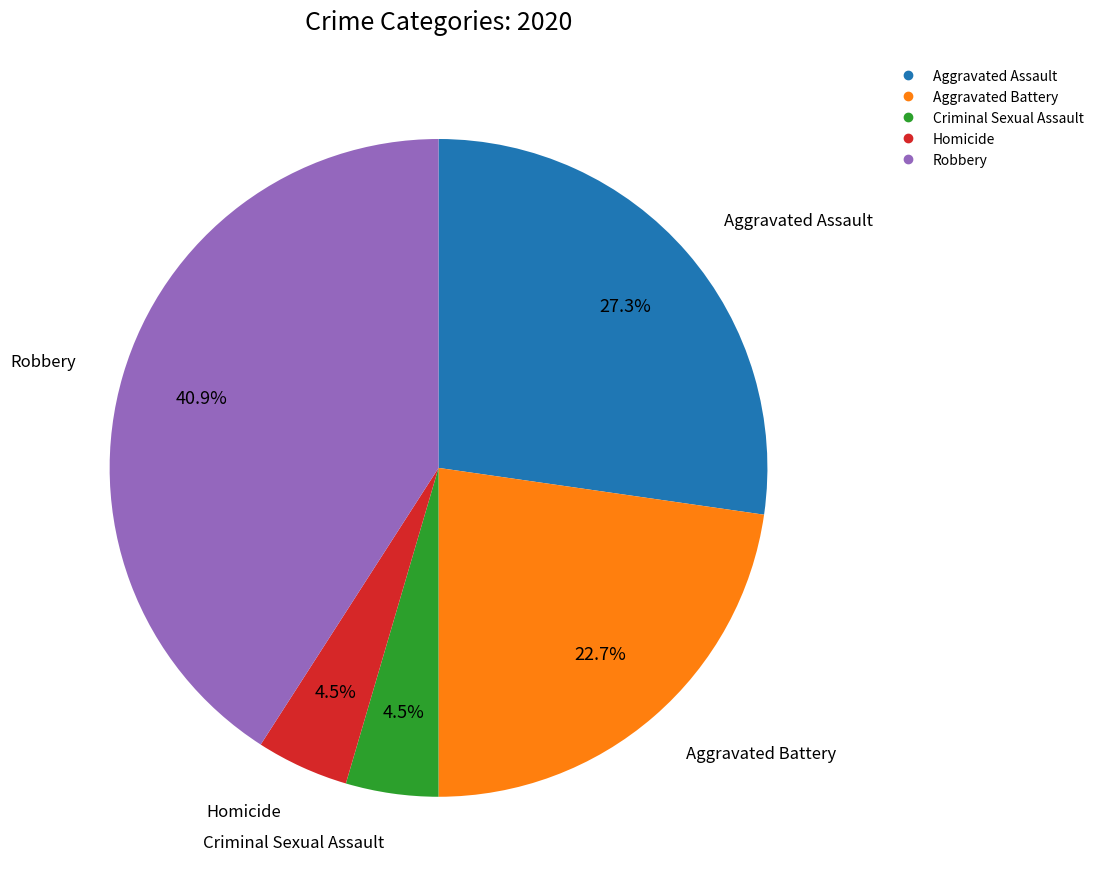

To the nearest percent, what is the difference between the largest and smallest slice percentages?

36%